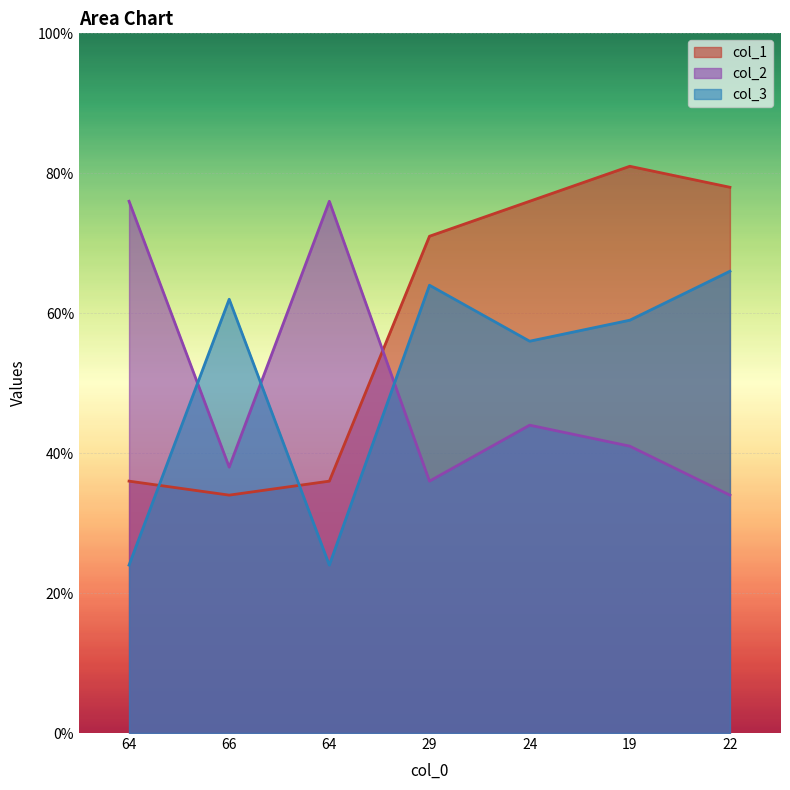

Which series has the largest total across all categories?

col_1